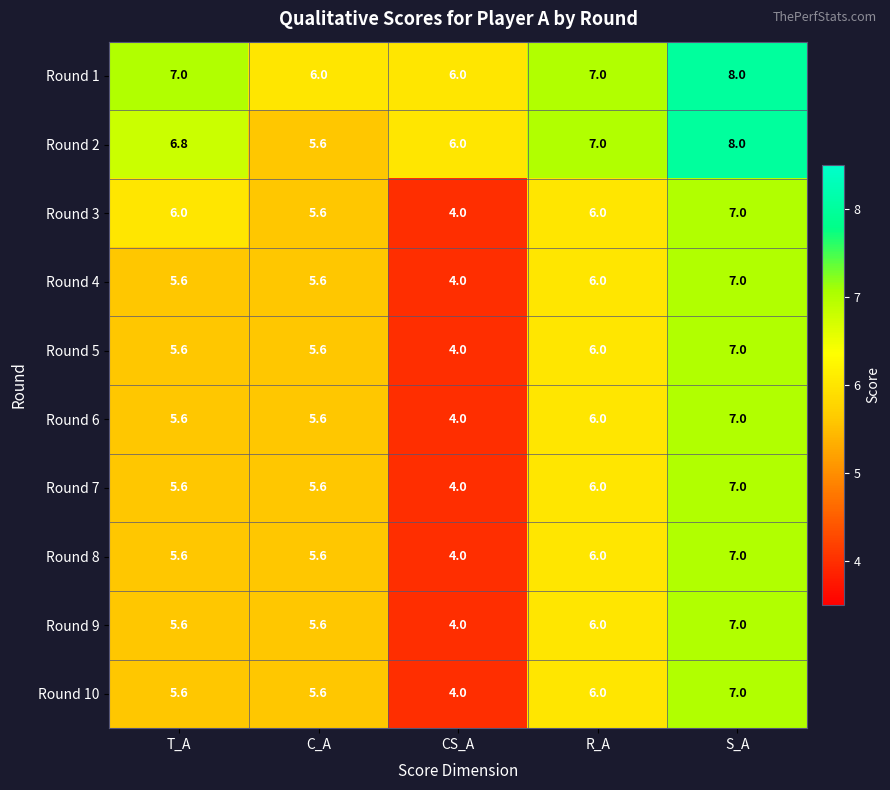

What is the difference between the maximum and minimum values in the Round 1 series?

2.0